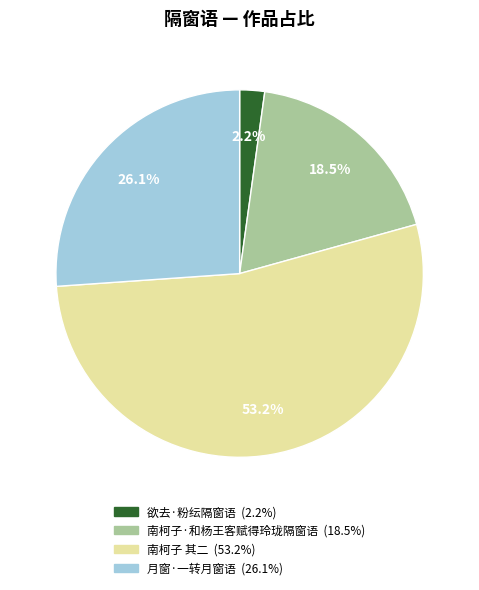

To the nearest percent, what is the average slice percentage?

25%